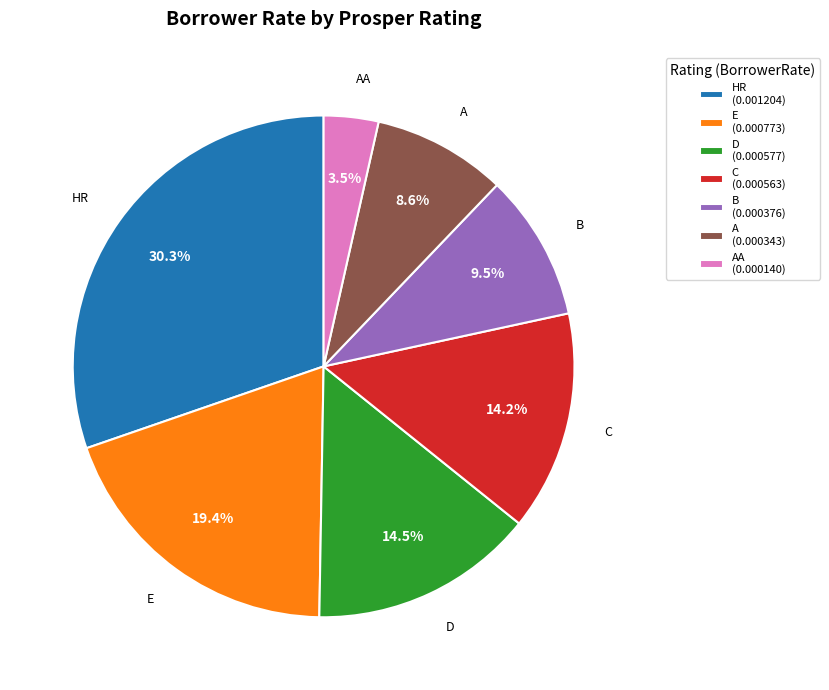

How many segments does this pie chart have?

7